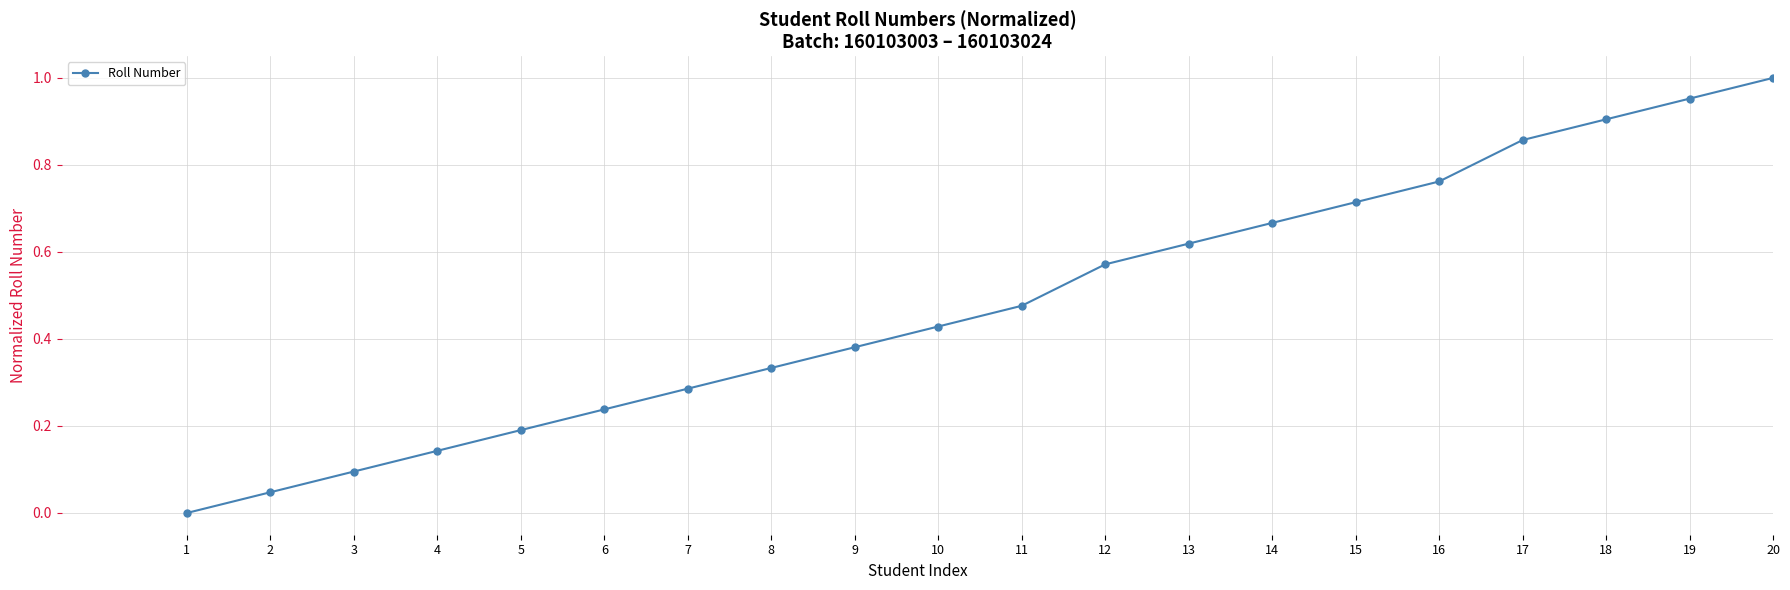

How many data points are above 0?

19